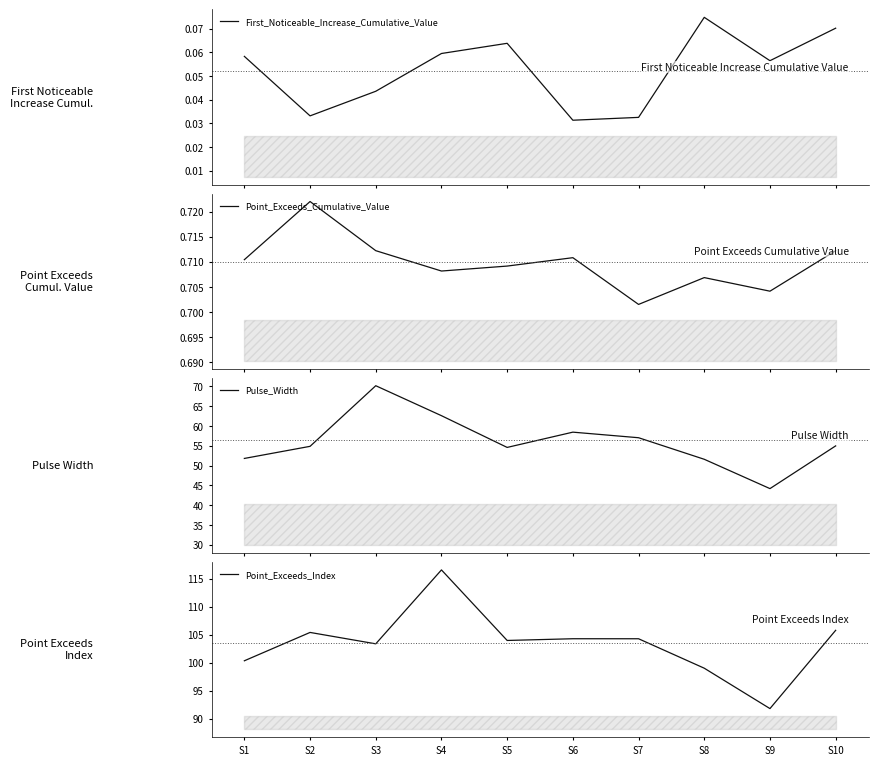

Is it true that First_Noticeable_Increase_Cumulative_Value equals 0.1 at S10?

True